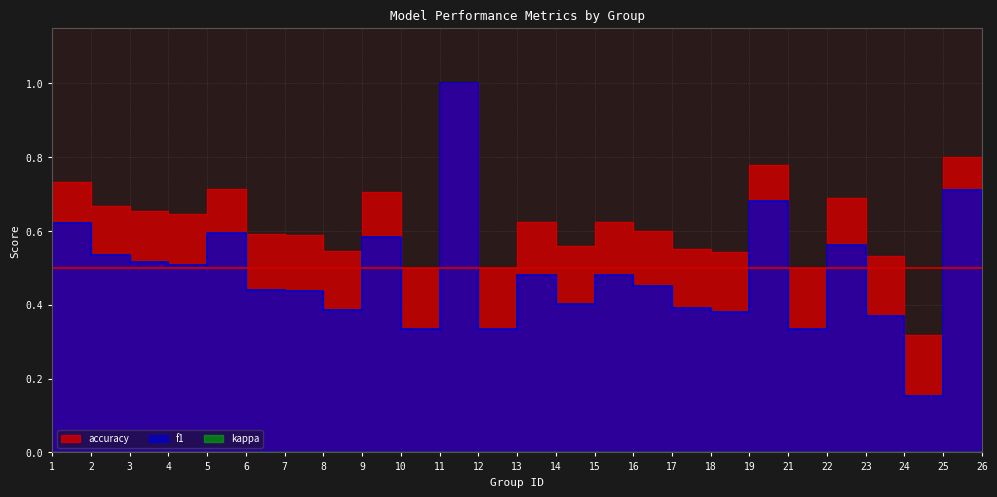

Is it true that f1 equals 0.1 at 15?

False